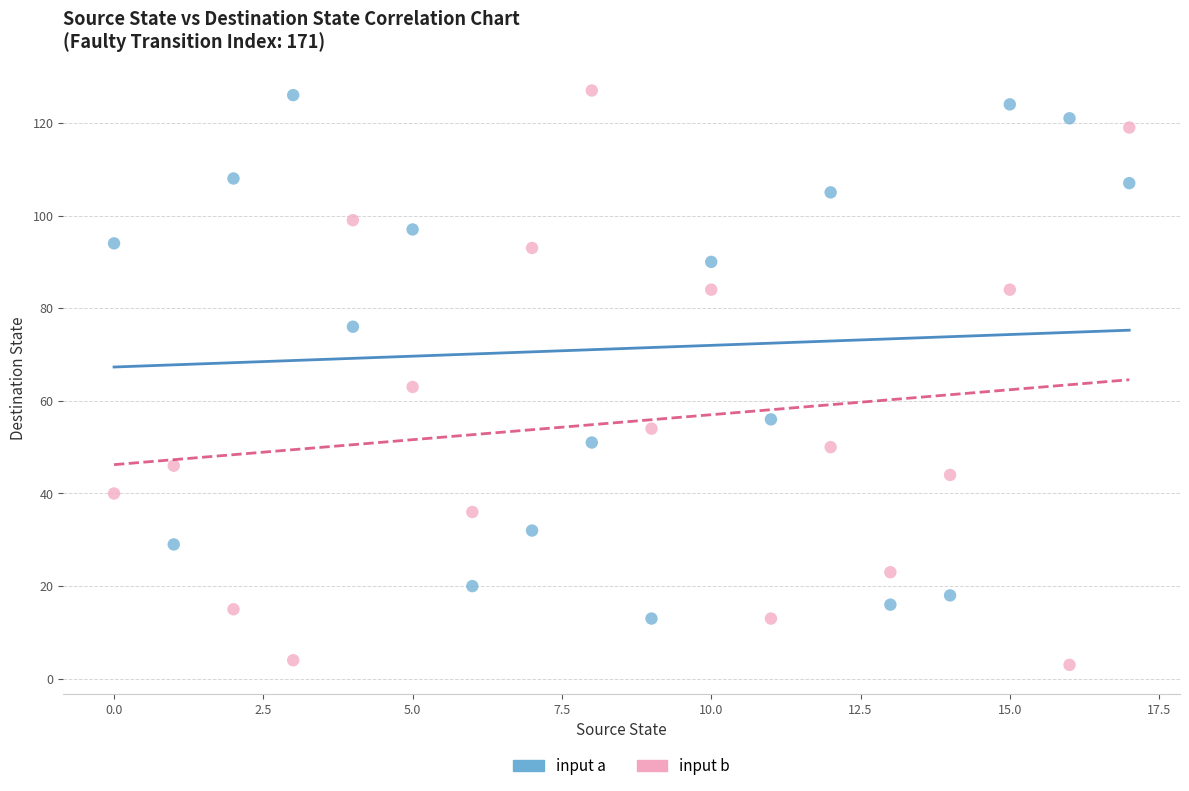

Which series has the widest spread of Y values?

input b